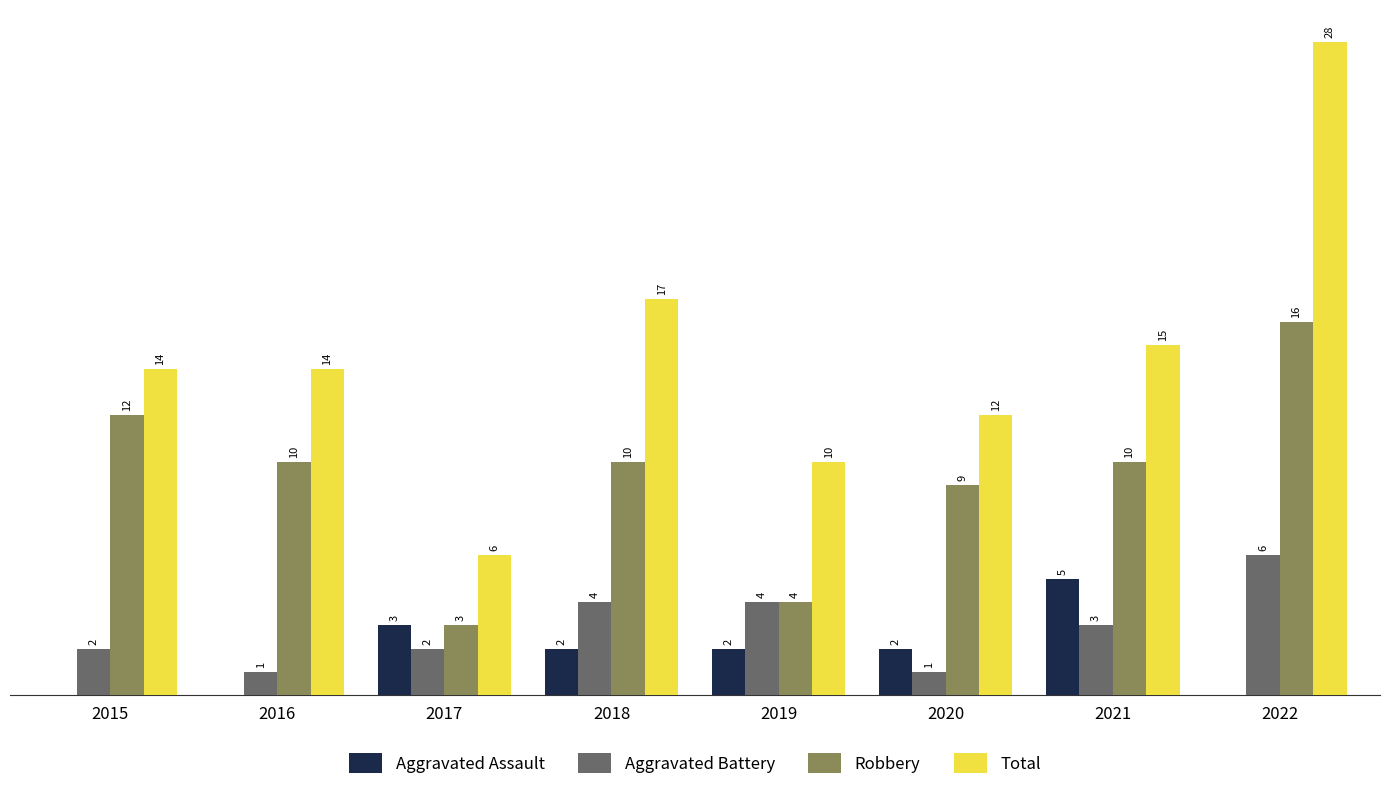

Which series has the largest total across all categories?

Total